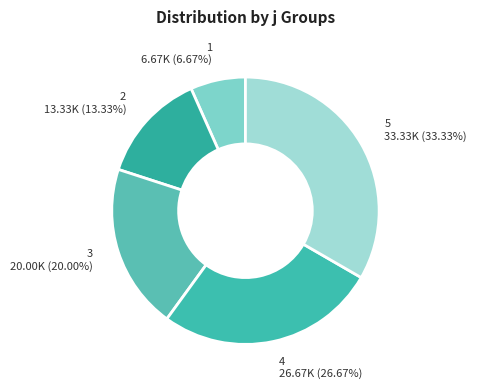

Is there any slice that represents more than half of the pie?

No